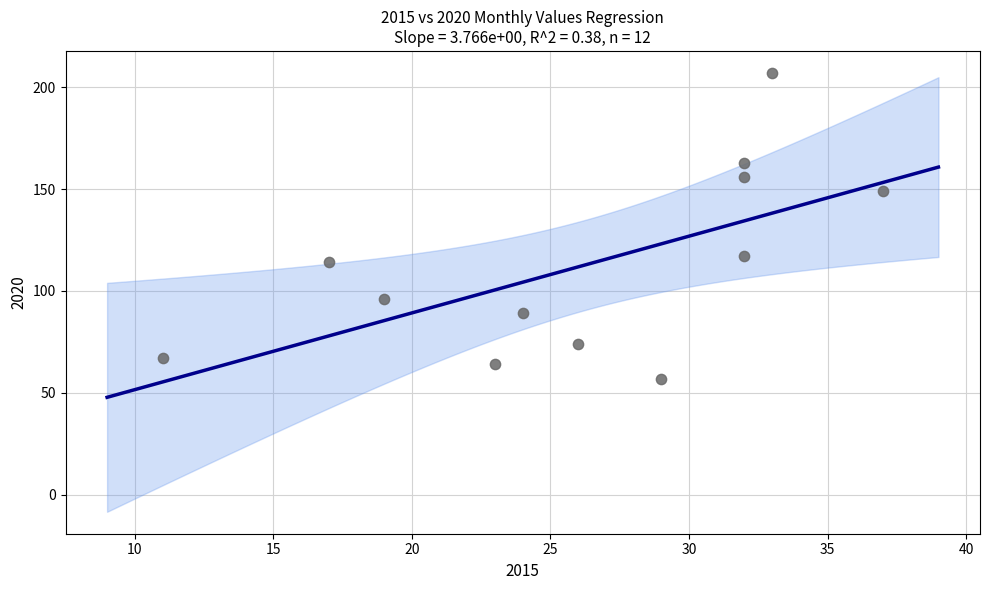

What is the average Y value?

113